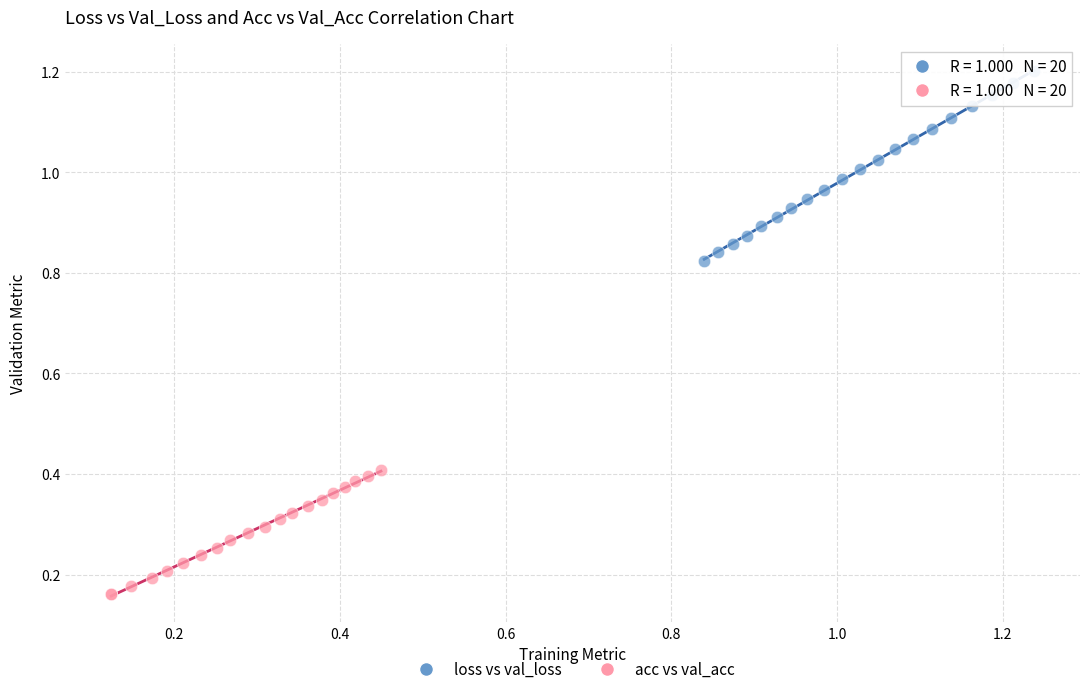

Which series has the largest Y range (max minus min)?

loss vs val_loss